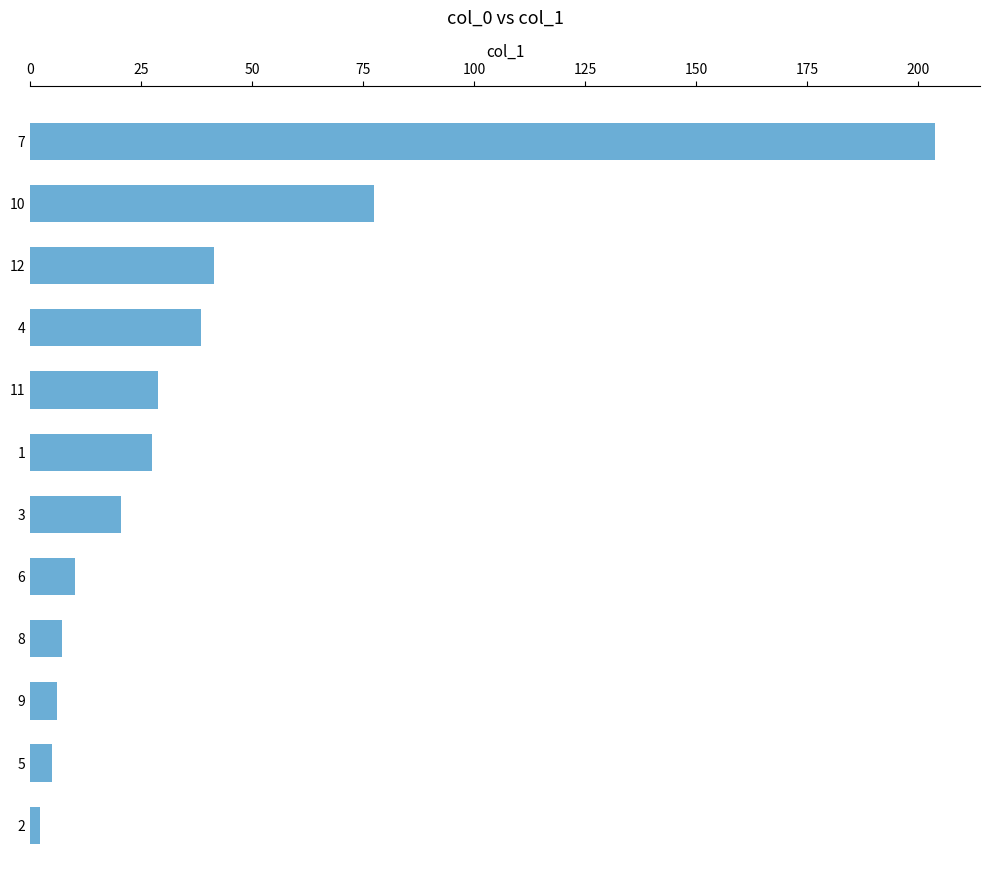

What is the change in value from 8 to 3?

+13.4